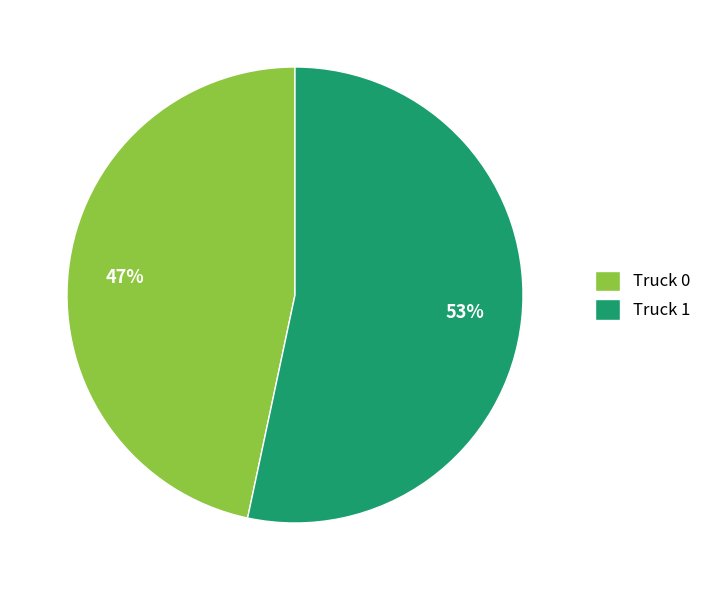

The Truck 1 slice represents 40% of the pie. True or false?

False